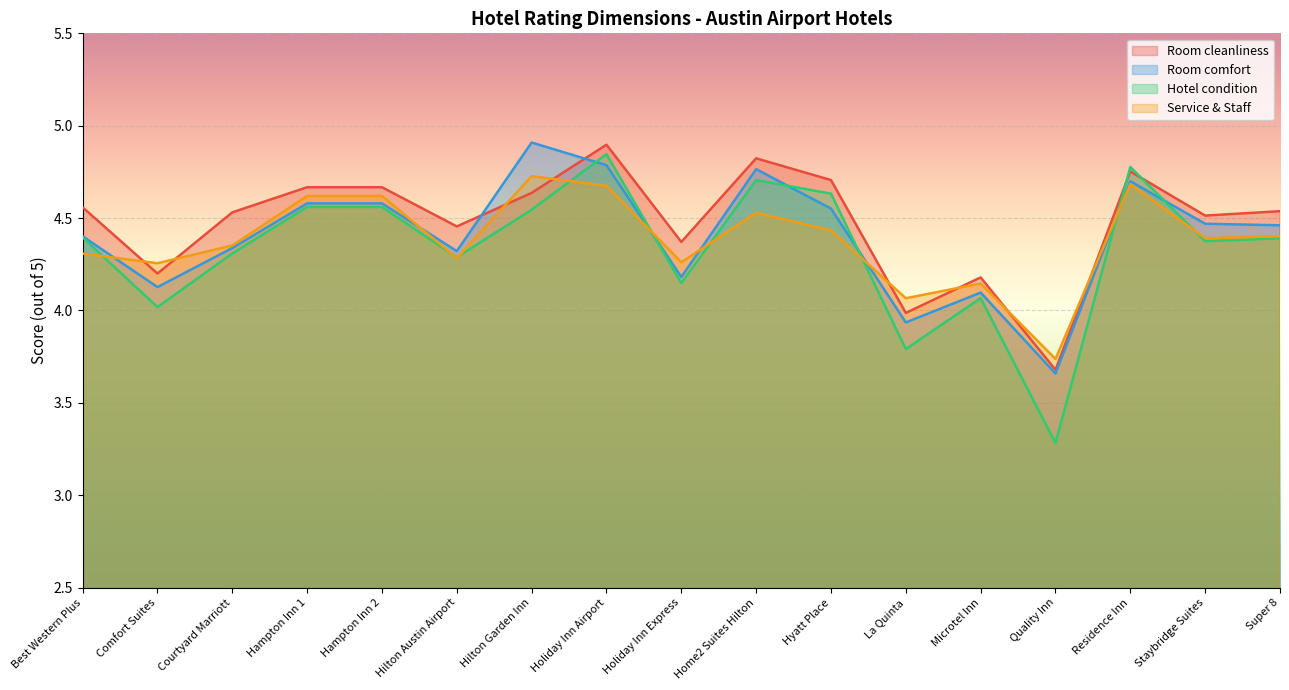

What is the sum of all Service & Staff values?

74.5